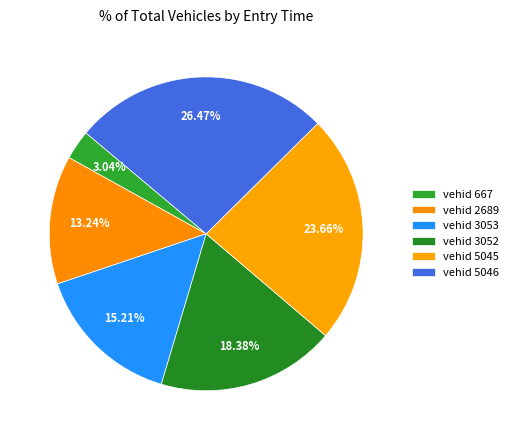

Count the number of slices in the pie.

6